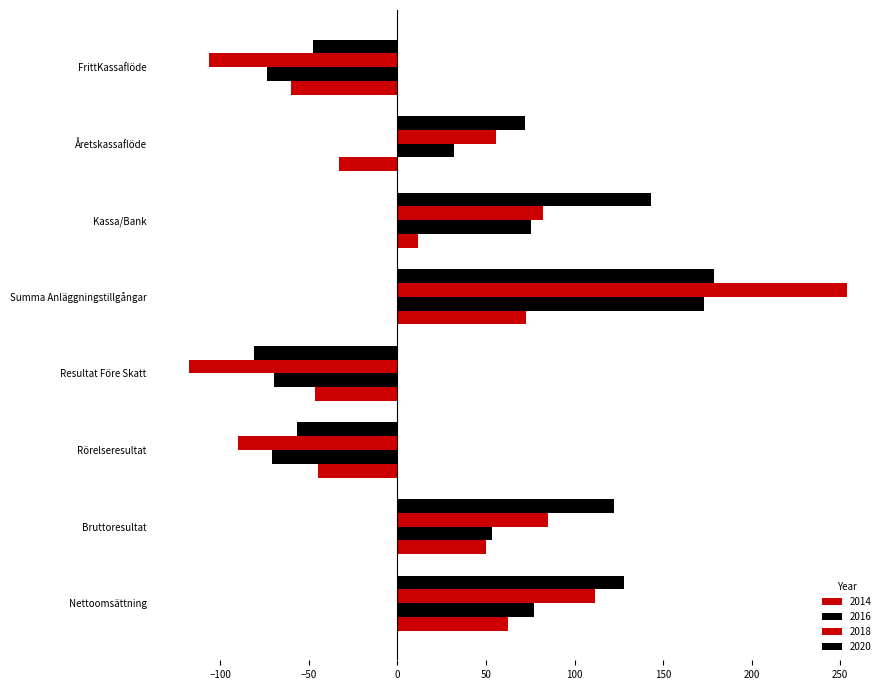

At which category is the sum across all series the highest?

Summa Anläggningstillgångar